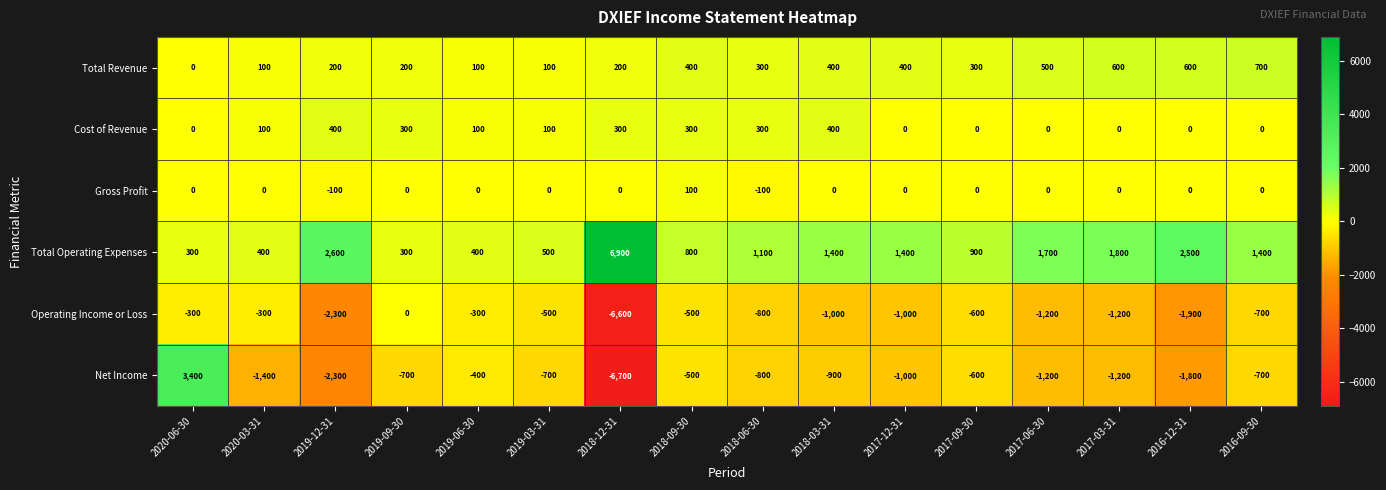

List the series in order of their peak value, highest first.

Total Operating Expenses, Net Income, Total Revenue, Cost of Revenue, Gross Profit, Operating Income or Loss